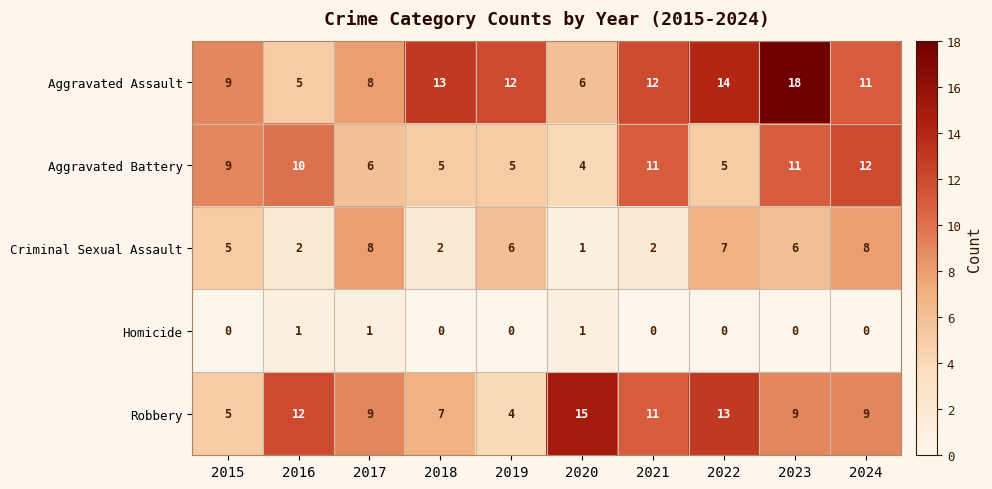

Which series has the largest range (max minus min)?

Aggravated Assault